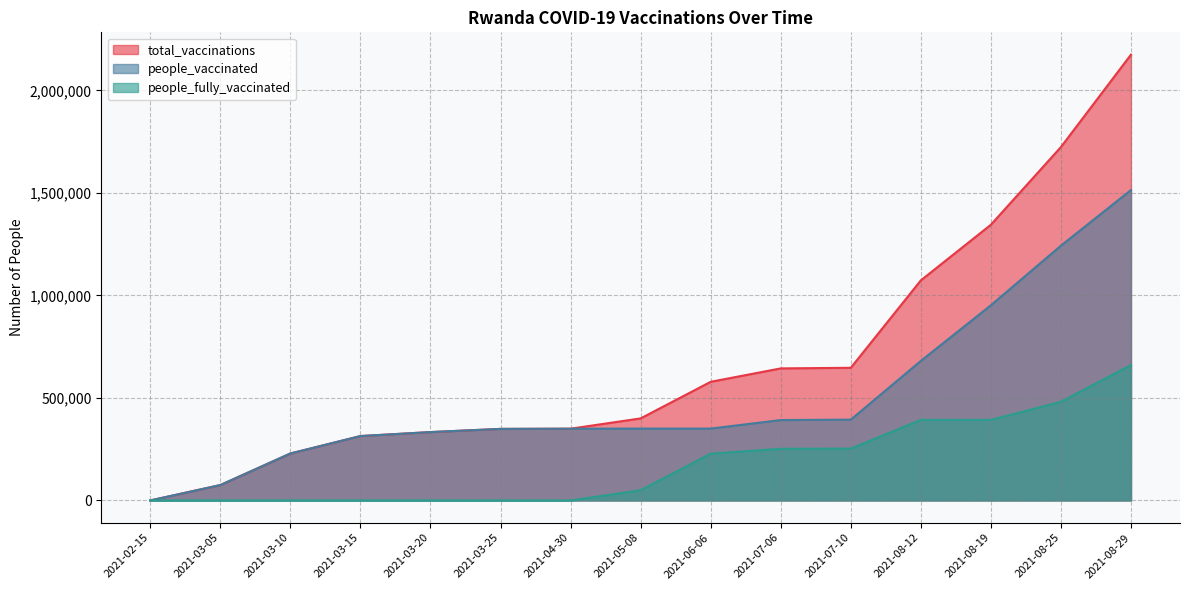

True or false: total_vaccinations and people_vaccinated cross at least once.

False